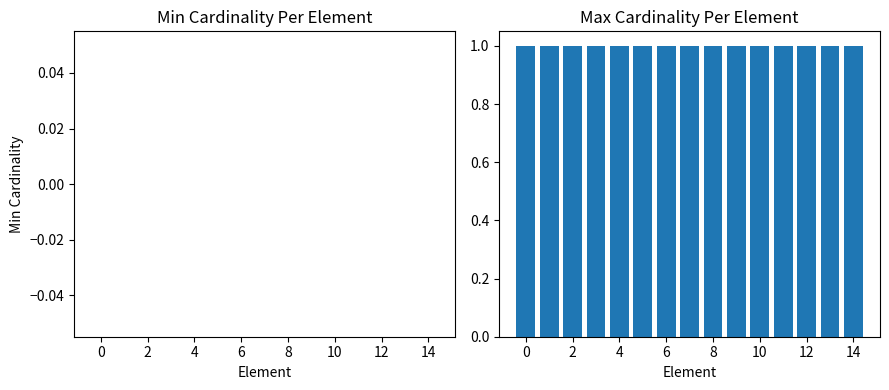

List the series in order of their peak value, lowest first.

Min Cardinality, Max Cardinality